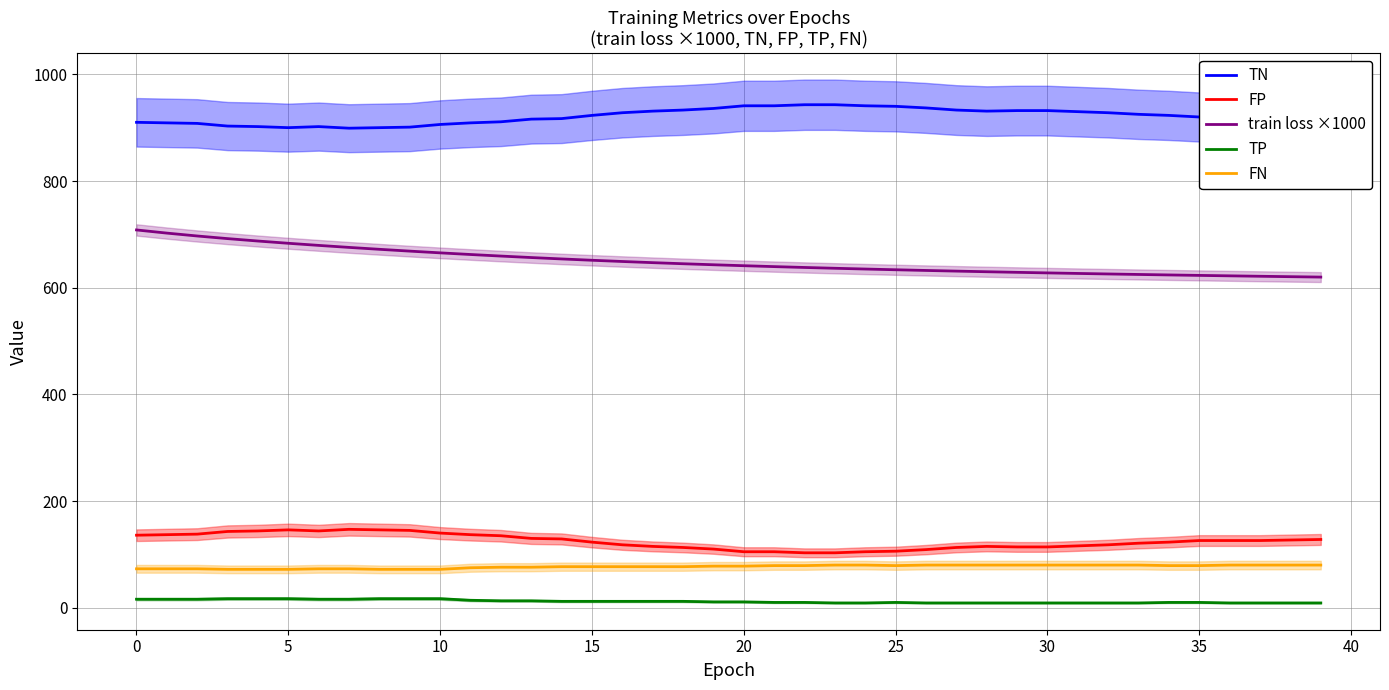

True or false: FP and TN intersect in this chart.

False